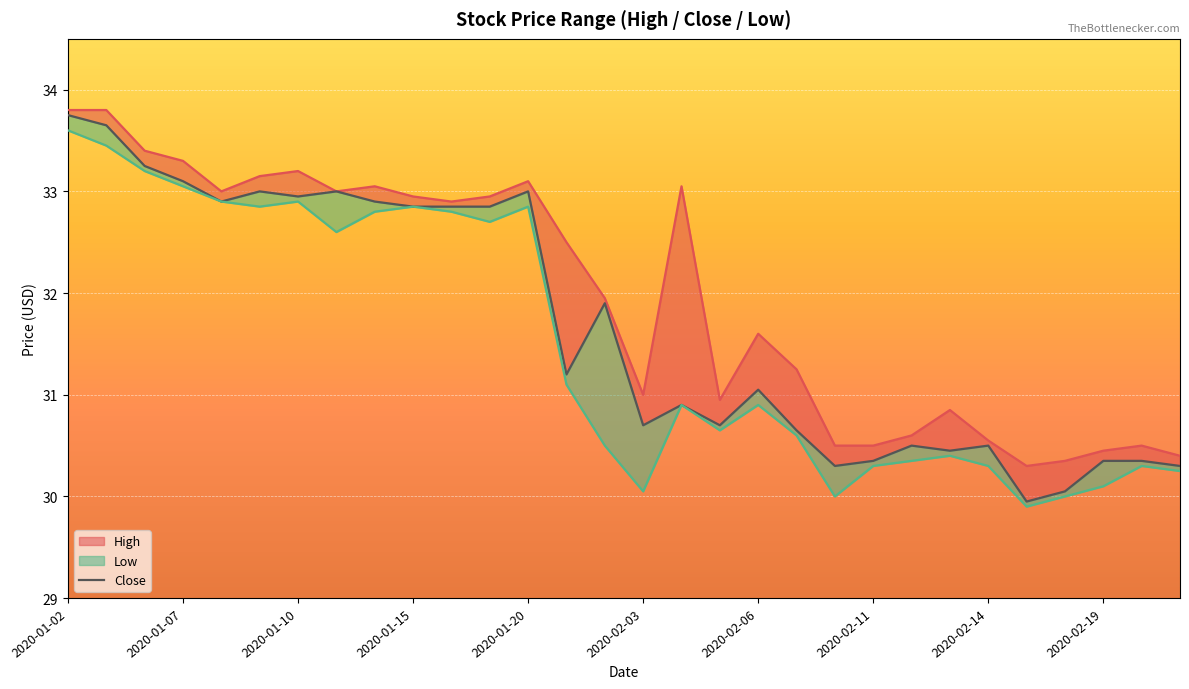

Is it true that the value at 25 is 30.0?

True